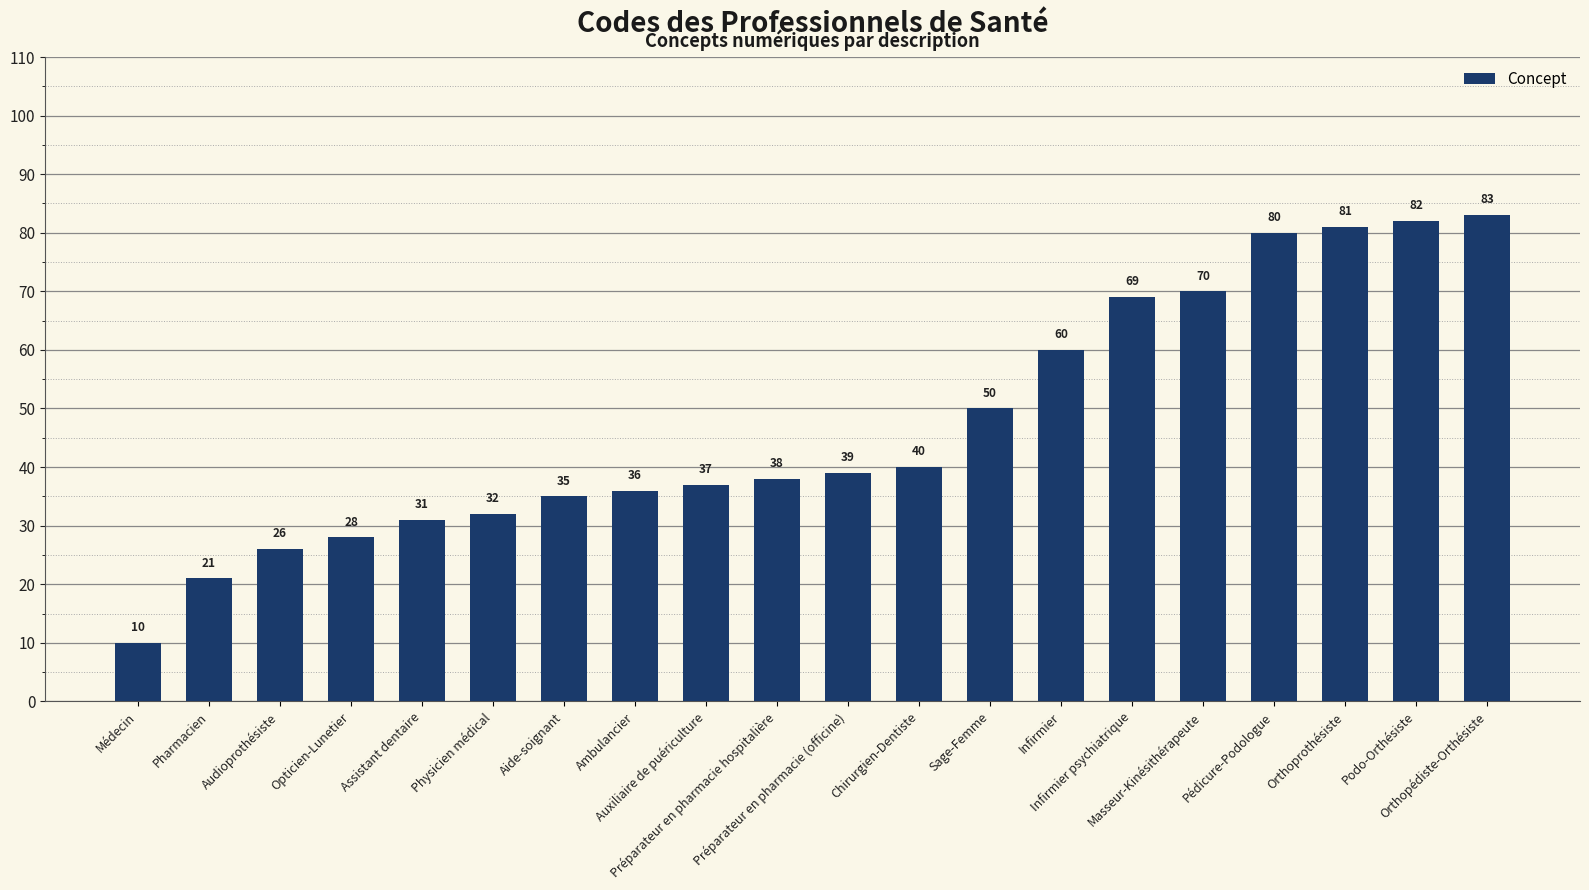

At which category does the chart reach its peak across all series?

Orthopédiste-Orthésiste